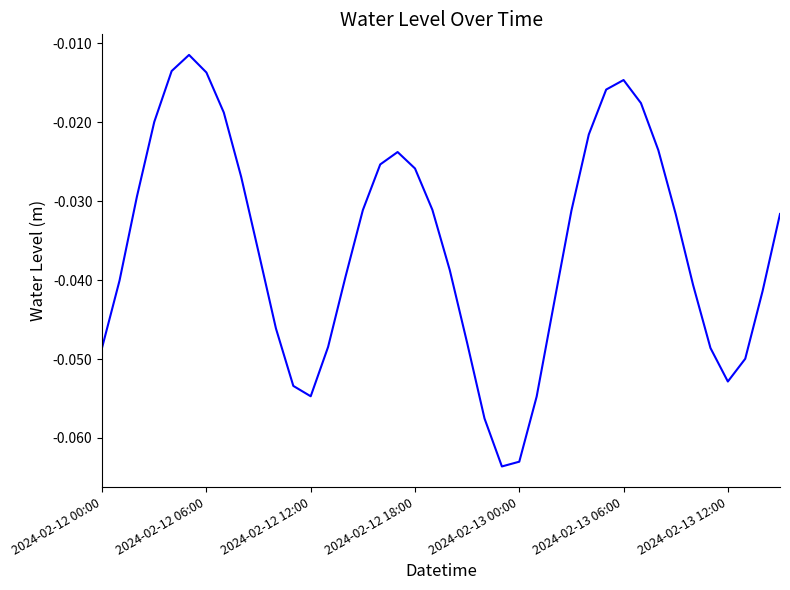

Does the chart have visible grid lines?

No